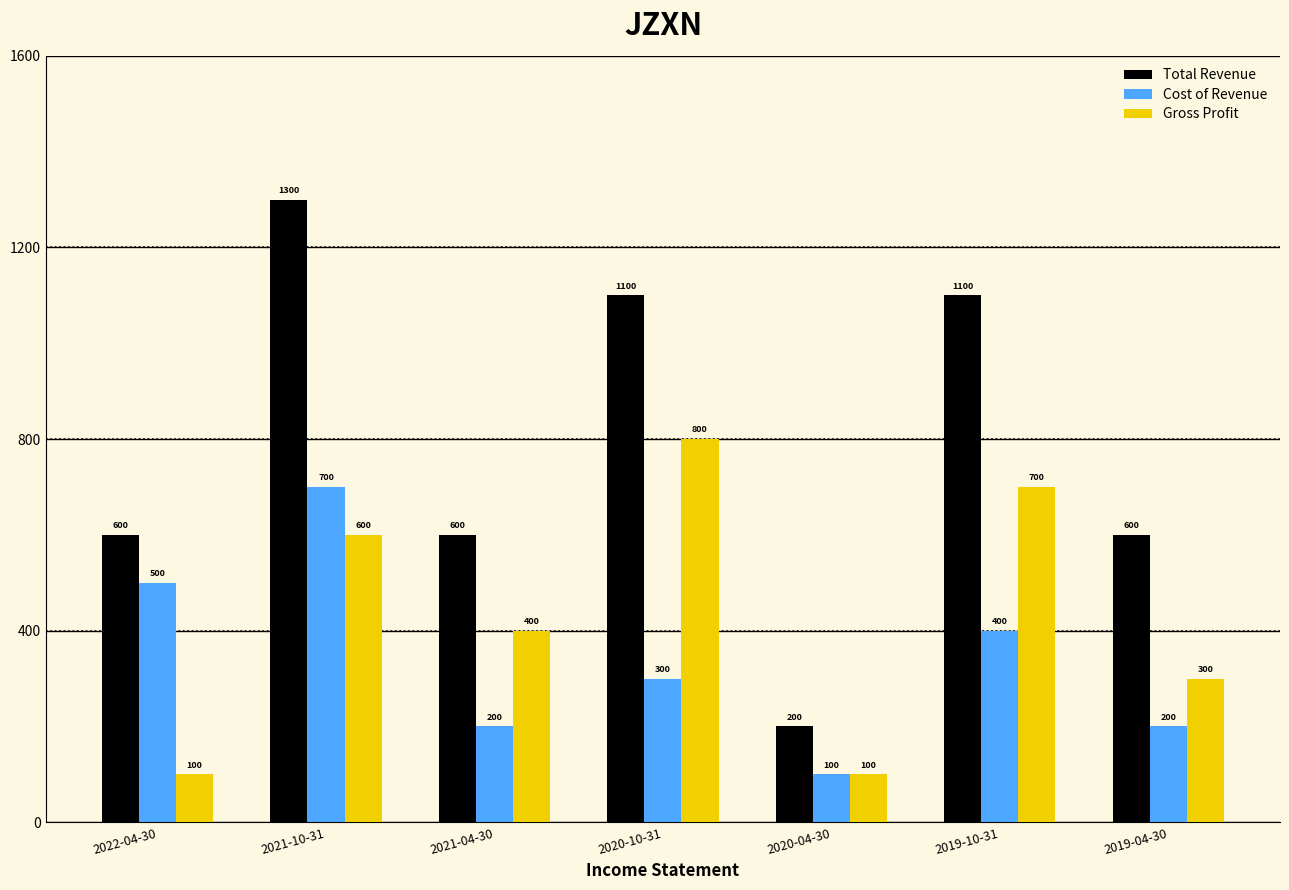

How many Gross Profit values are between 100 and 700?

6